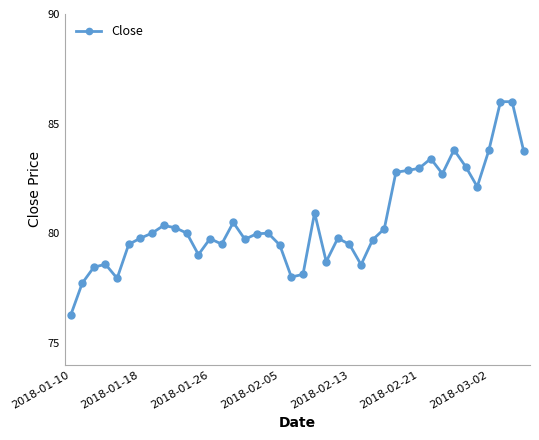

What is the maximum value shown in the chart?

86.0